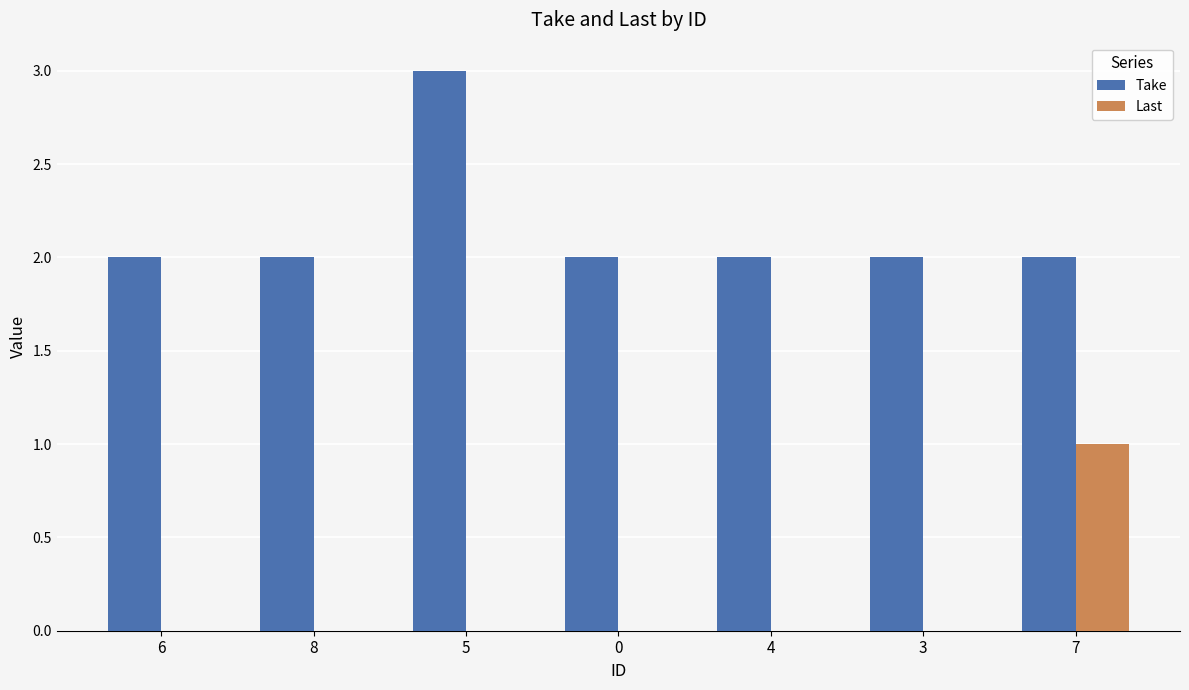

Which series has the largest total across all categories?

Take